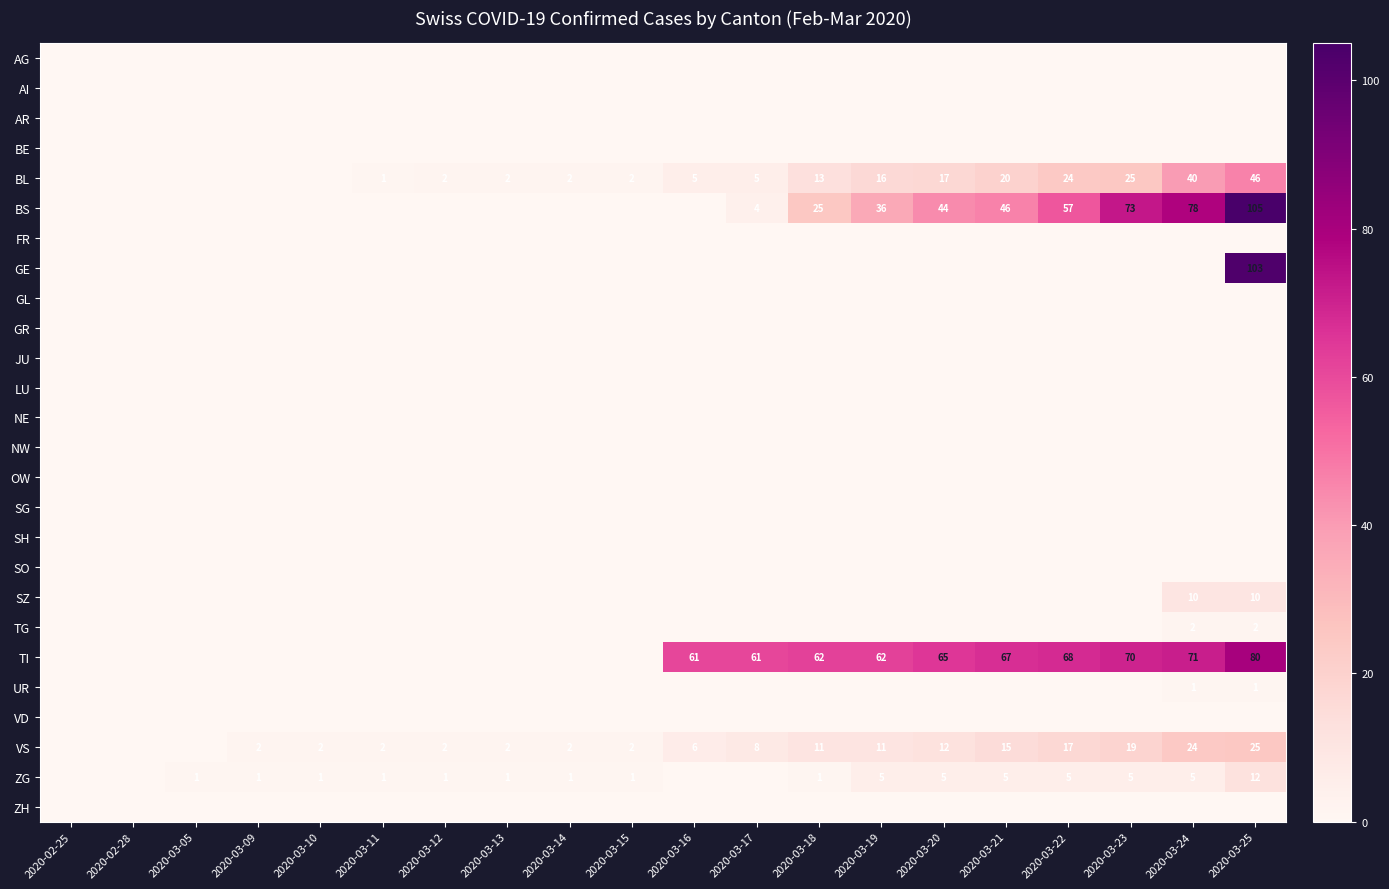

The value of BS at 2020-03-17 is 7. True or false?

False